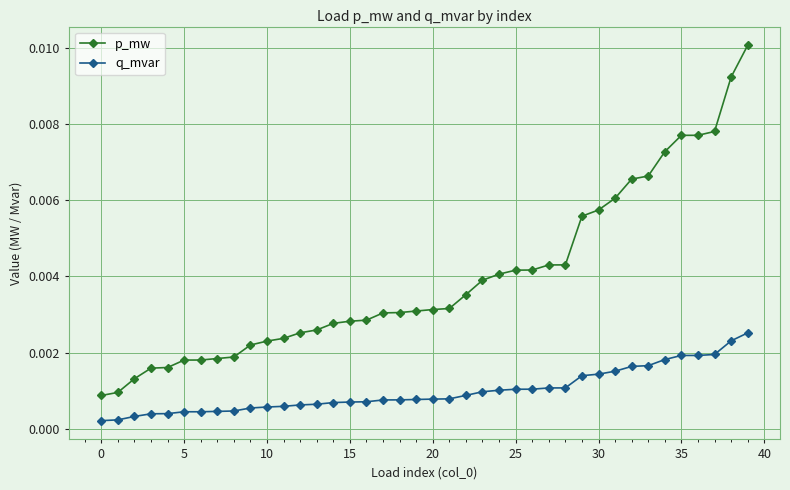

At how many categories does at least one series exceed 0?

40